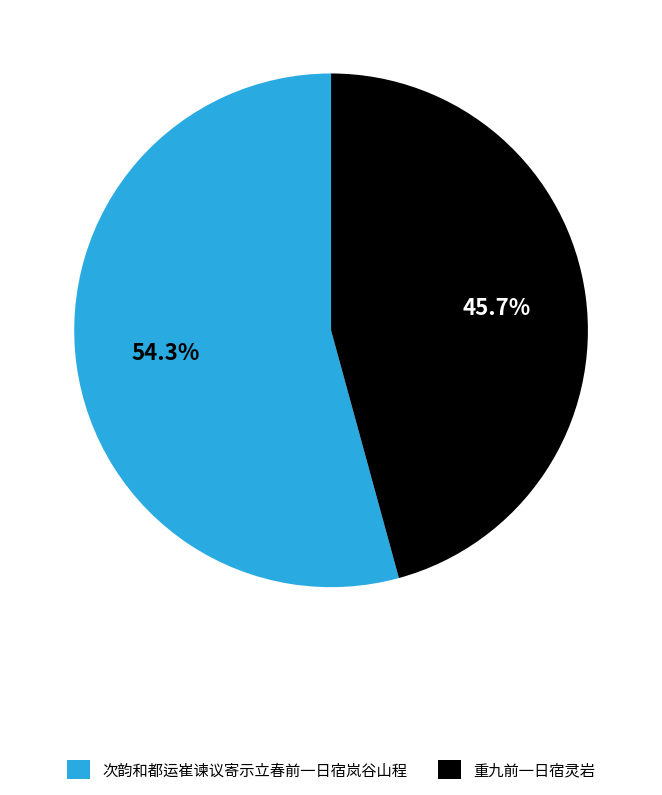

Rank the categories by value from highest to lowest.

次韵和都运崔谏议寄示立春前一日宿岚谷山程, 重九前一日宿灵岩